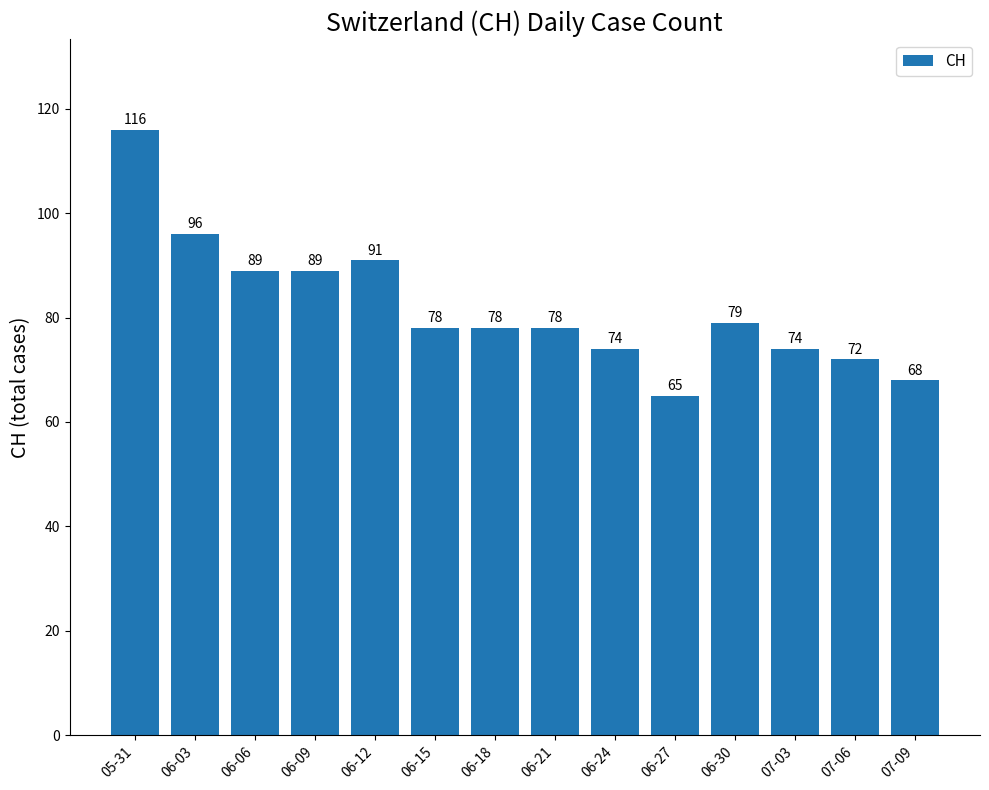

What is the ratio of the value at 06-24 to the value at 06-09?

0.8